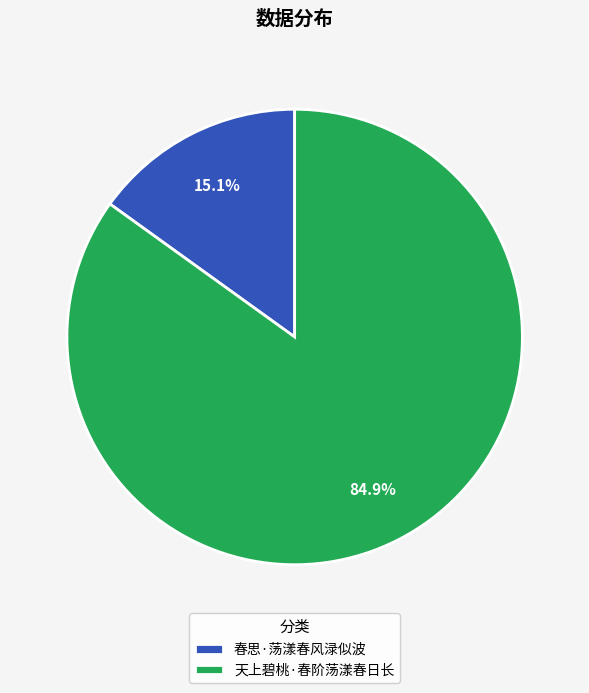

Does 天上碧桃·春阶荡漾春日长 account for over 50% of the chart?

Yes